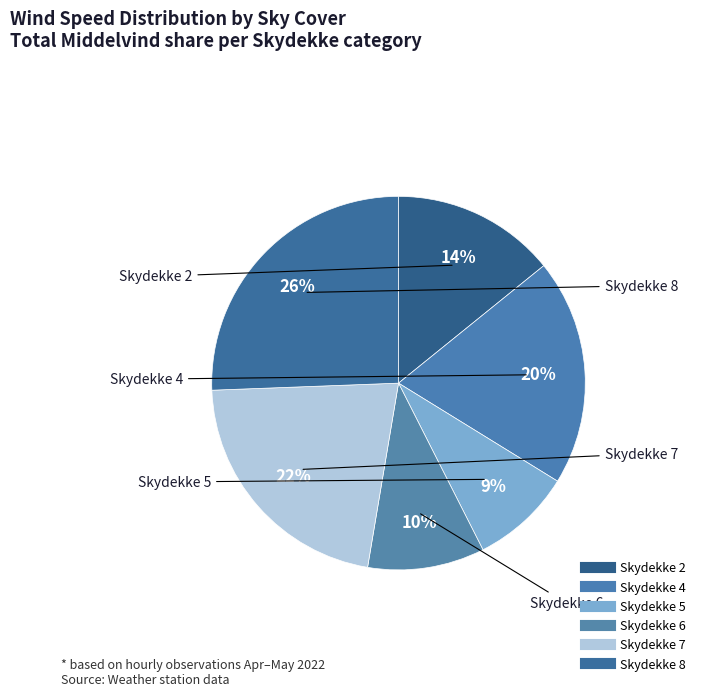

How many slices are in this pie chart?

6